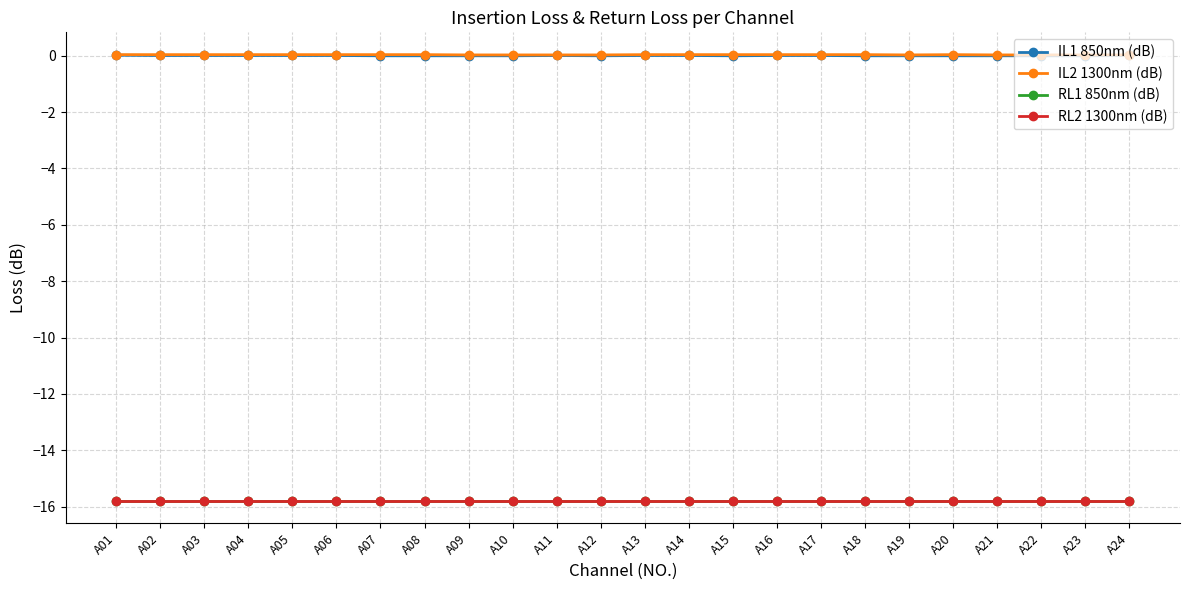

What is the spread (max minus min) of values at A24?

15.8